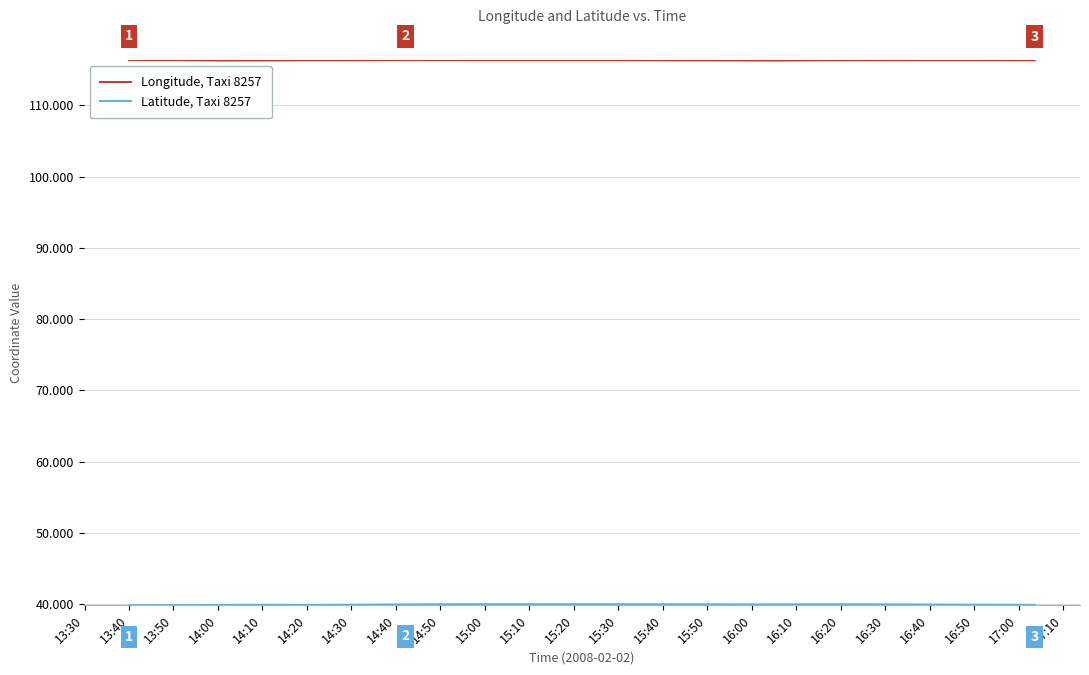

What value does the Latitude, Taxi 8257 series have at 16:20?

40.0